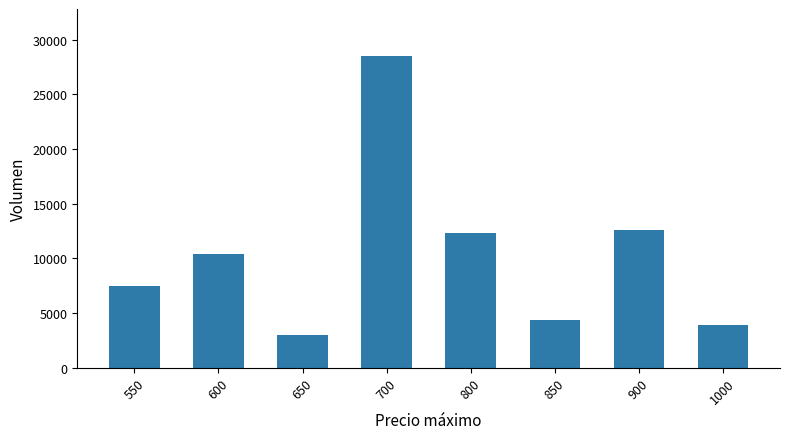

Are the bars horizontal?

No